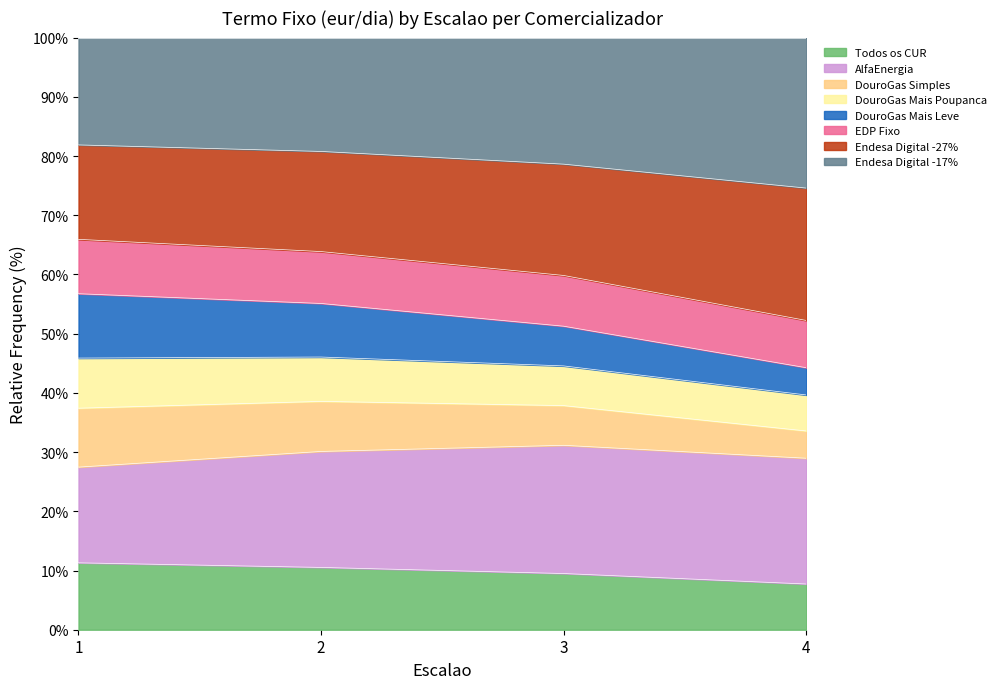

True or false: EDP Fixo and Todos os CUR intersect in this chart.

False